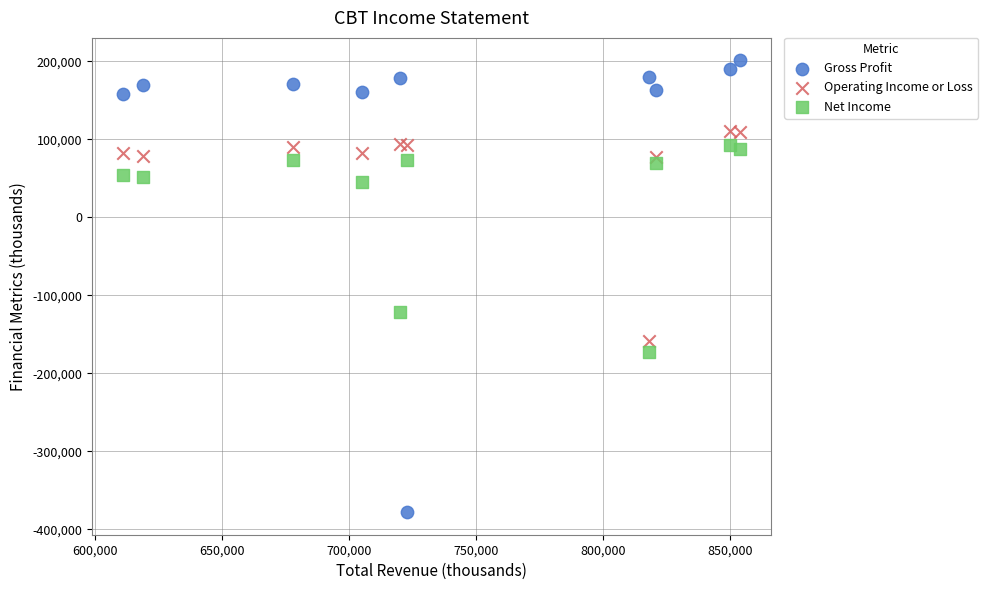

Across all series, what Y value is closest to -88500?

-122000